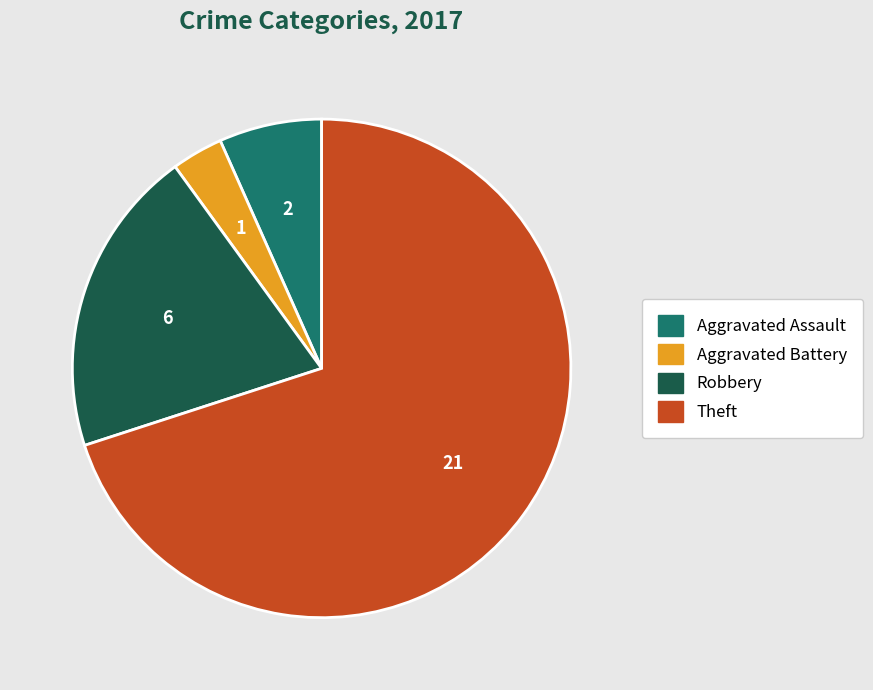

Is there a majority slice in this chart?

Yes